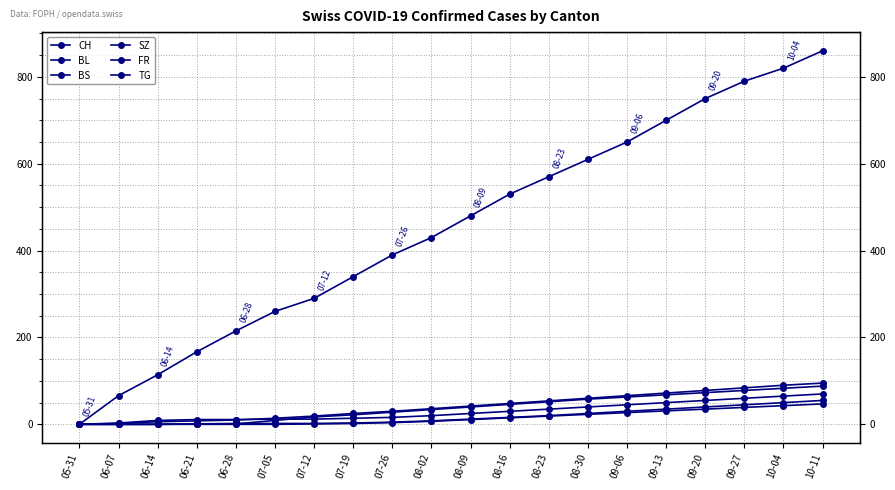

What is the greatest value displayed?

860